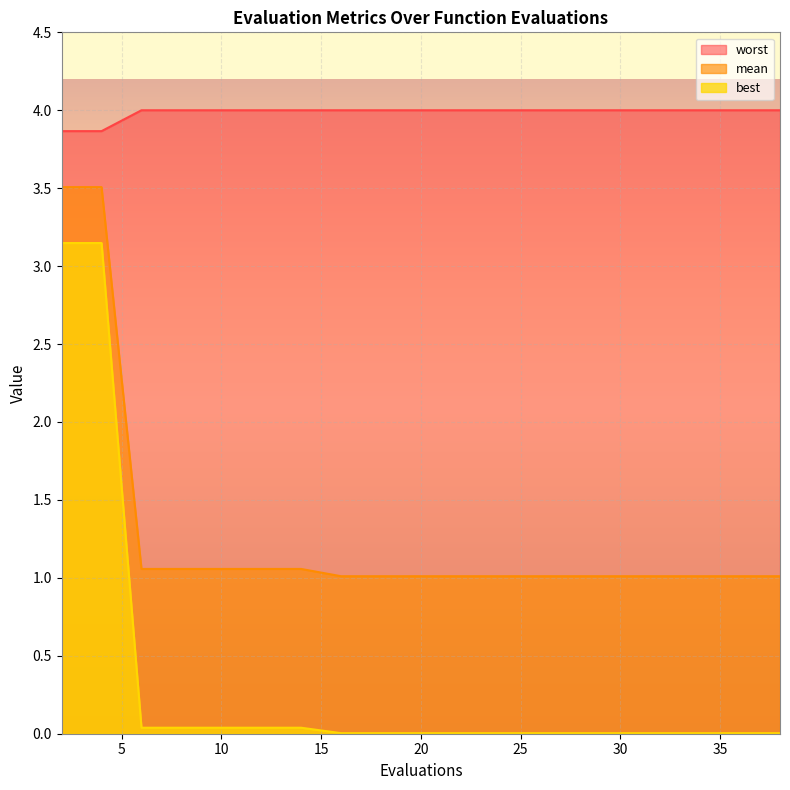

How many distinct data groups are displayed?

3